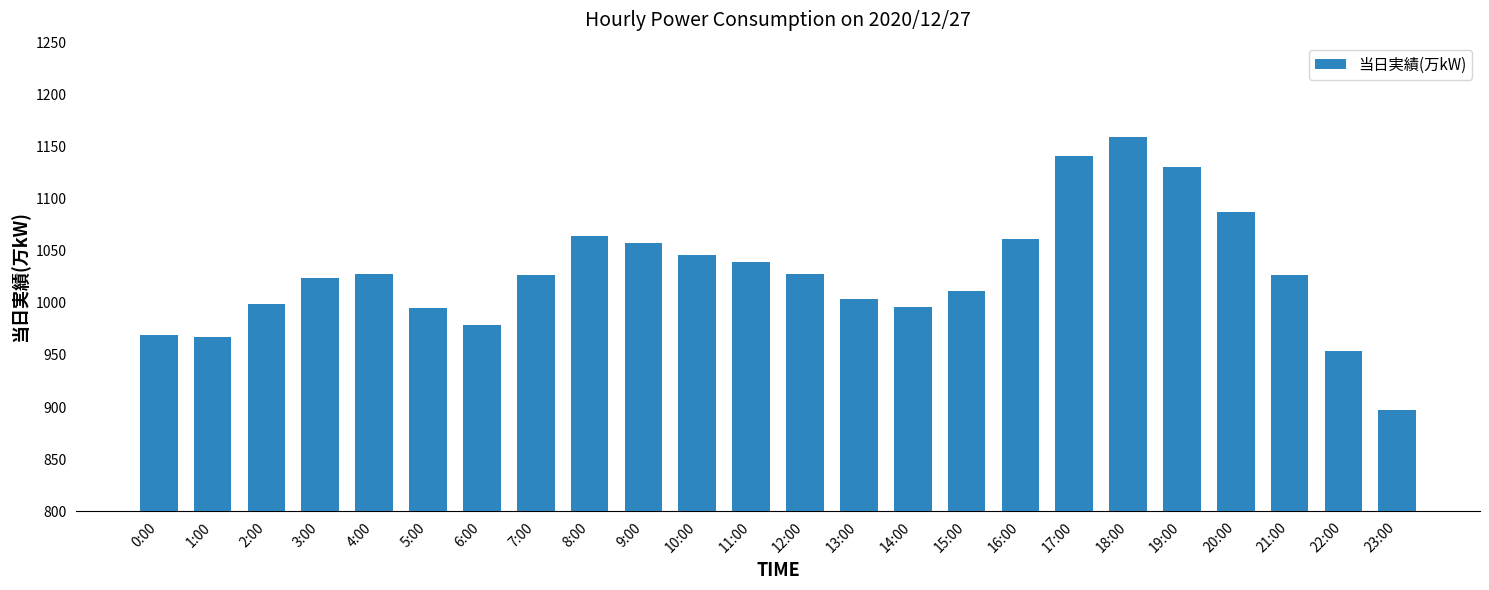

What is the sum of the values at 3:00 and 5:00?

2019